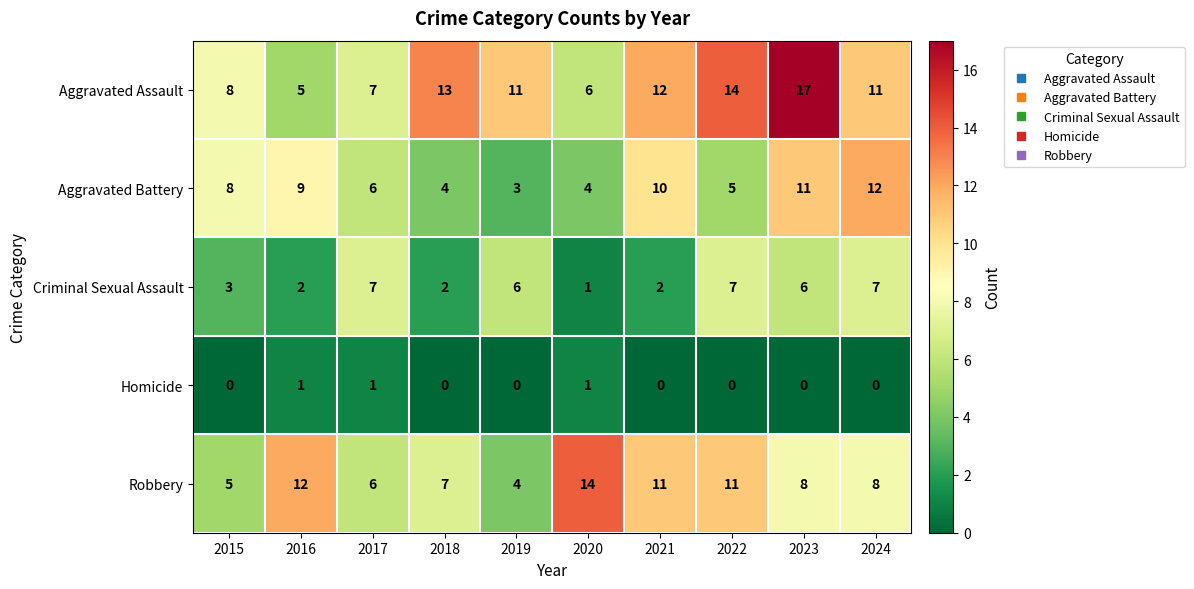

Which series changed the most between 2016 and 2024?

Aggravated Assault